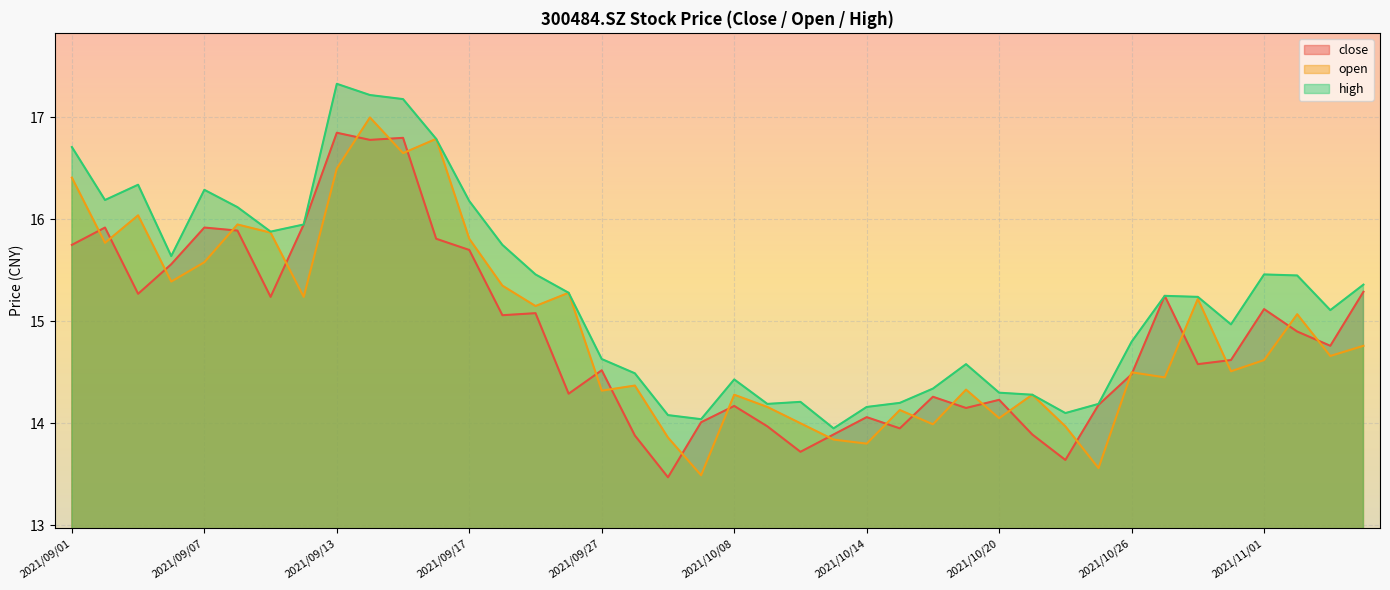

How many lines are shown in the chart?

3